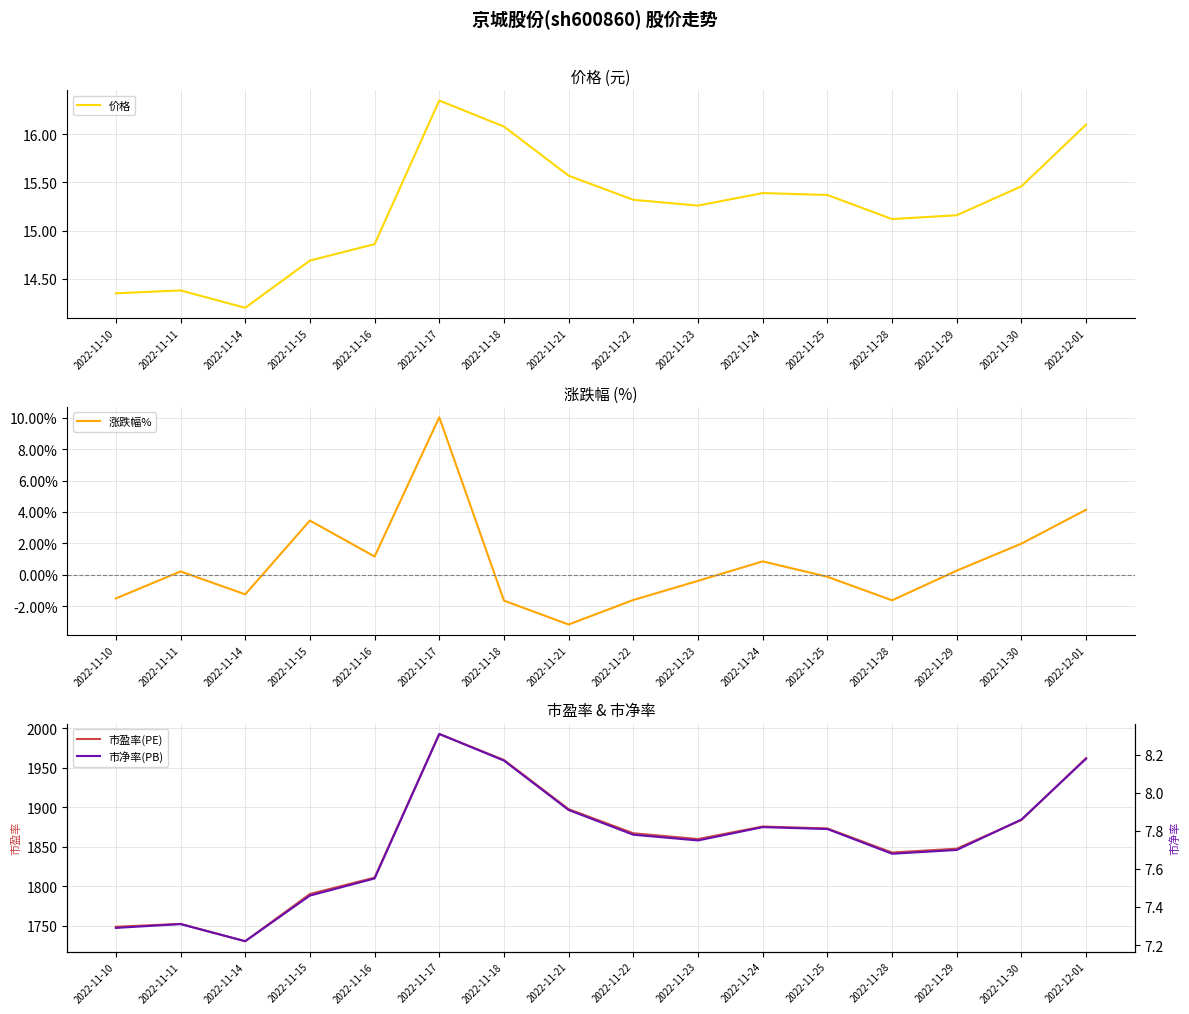

True or false: 涨跌幅% has more than 1 points higher than both neighbors.

True